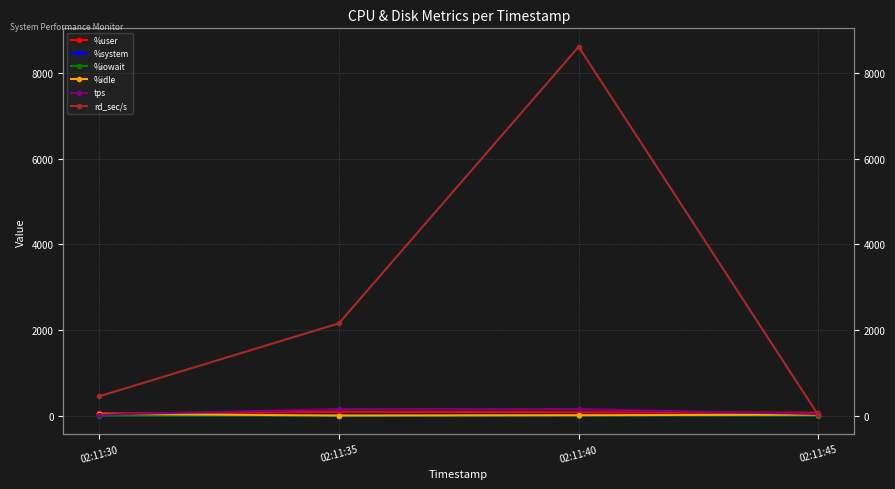

Which series has the largest range (max minus min)?

rd_sec/s